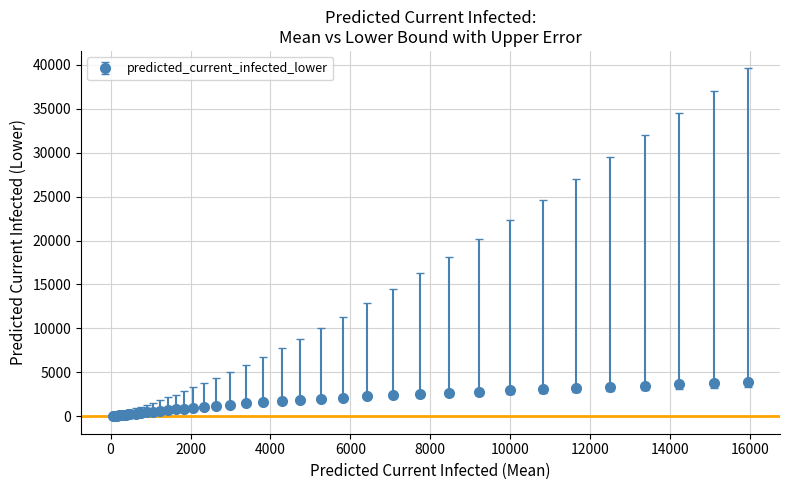

What is the greatest value displayed?

3933